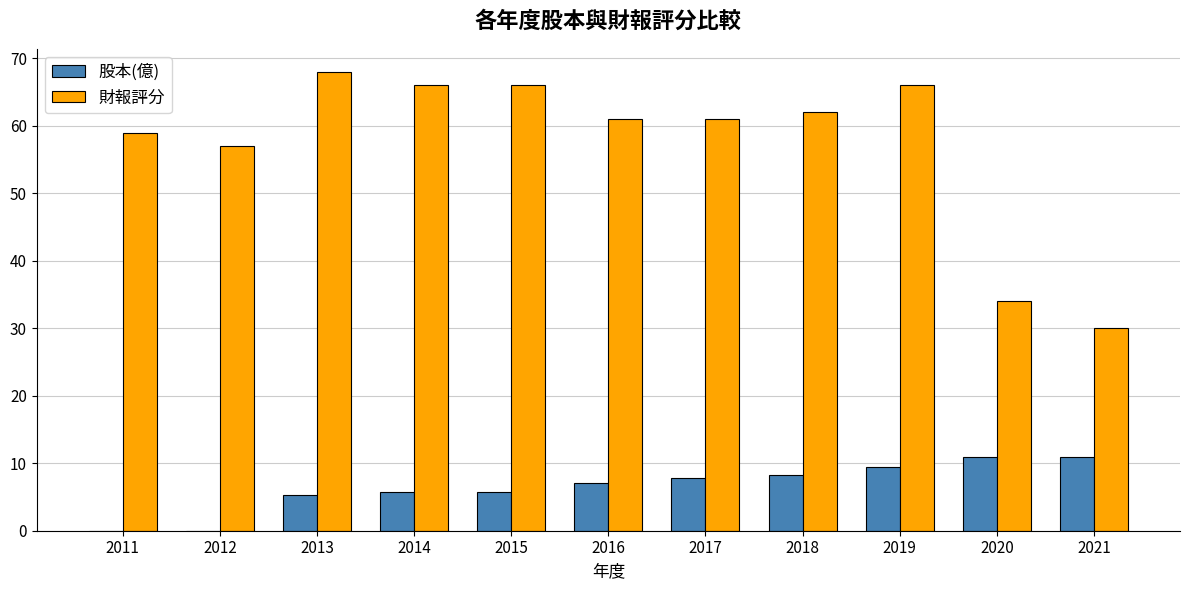

At which label does 財報評分 reach its peak?

2013